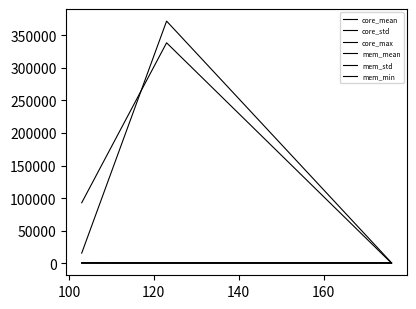

Which series has the largest total across all categories?

mem_std